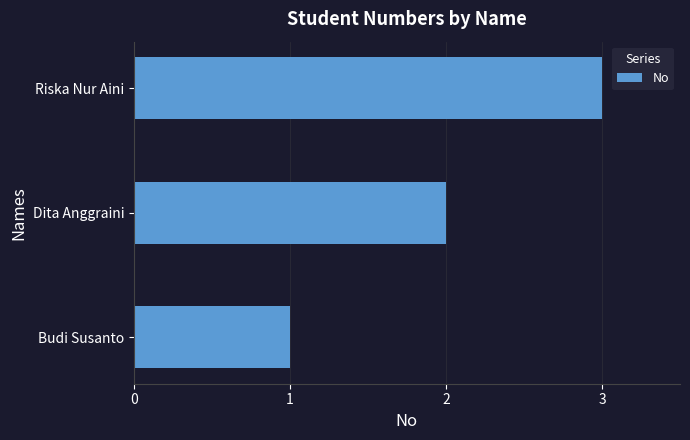

The value at Budi Susanto is 1. True or false?

True